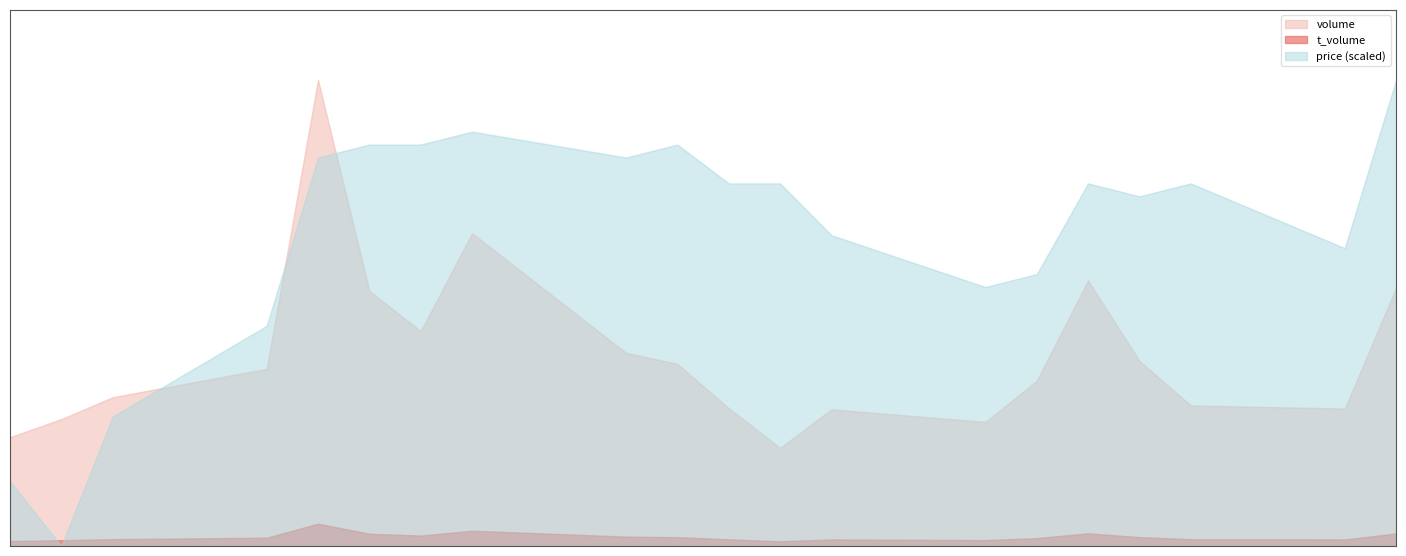

In volume, how many points are lower than both neighbors (excluding endpoints)?

4